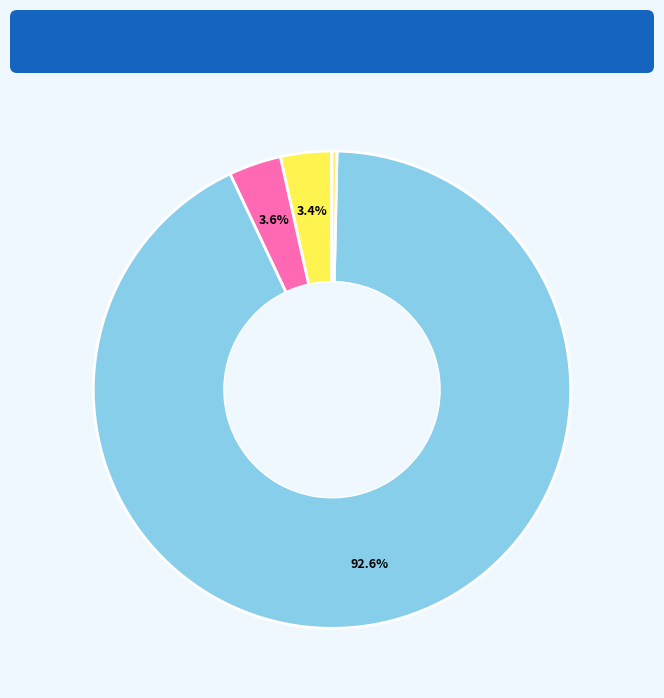

Is there a majority slice in this chart?

Yes